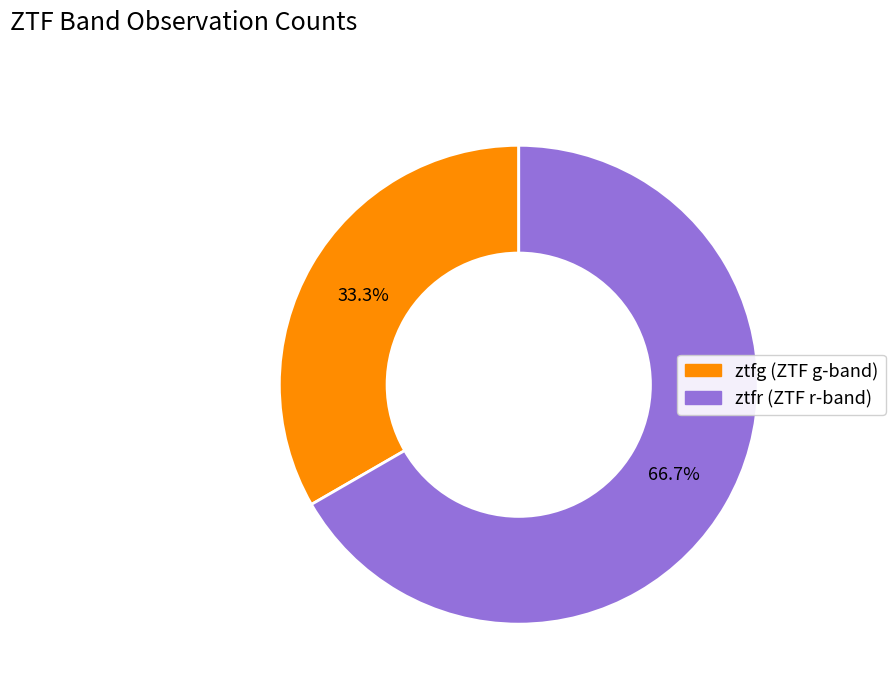

Does ztfg represent more than half of the total?

No